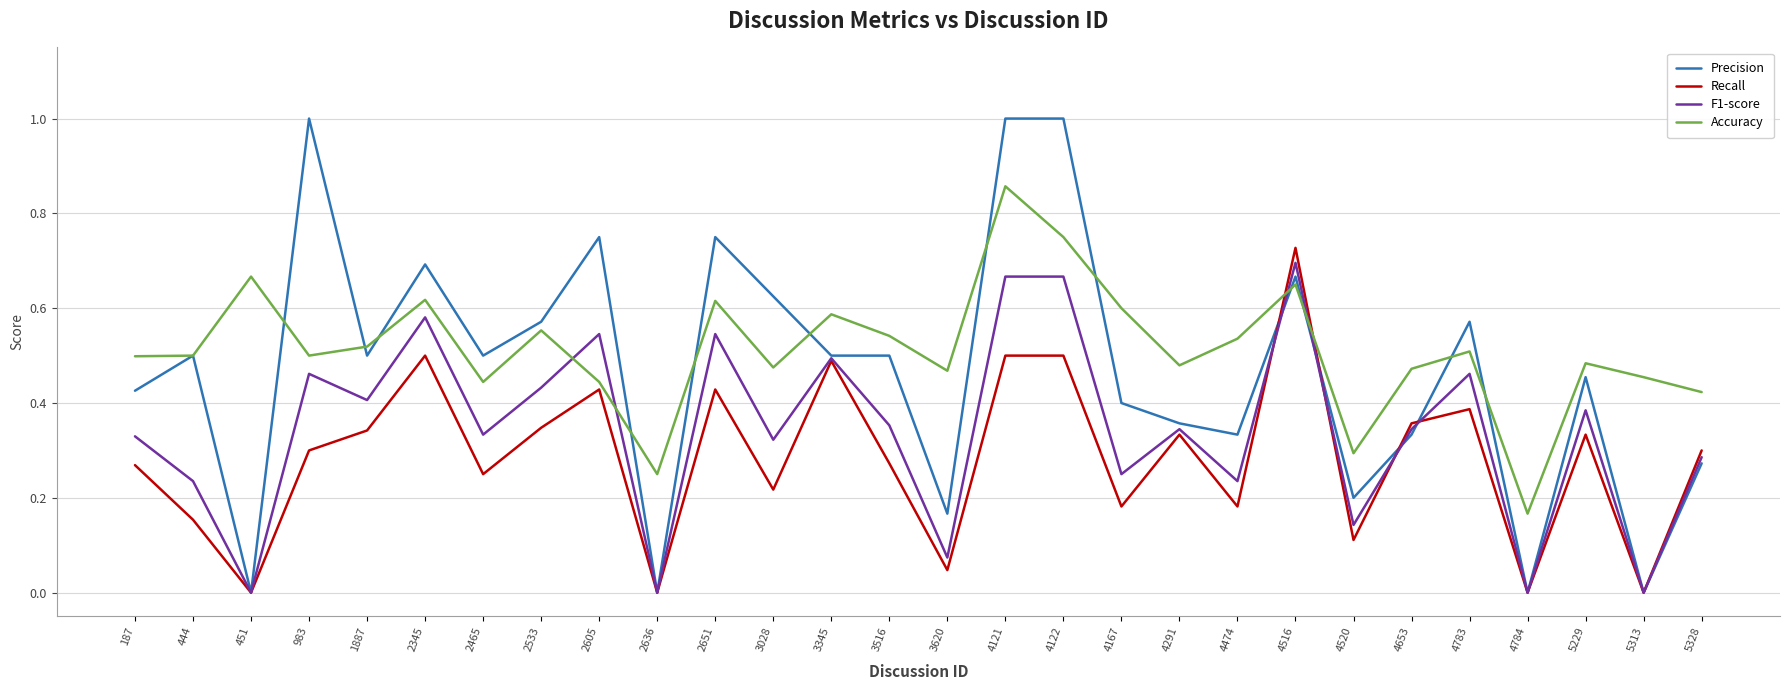

What is the greatest value displayed?

1.0